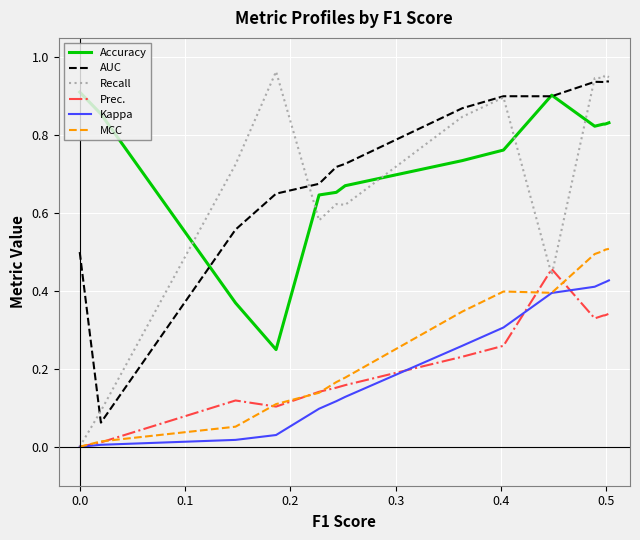

Which series has the largest range (max minus min)?

Recall